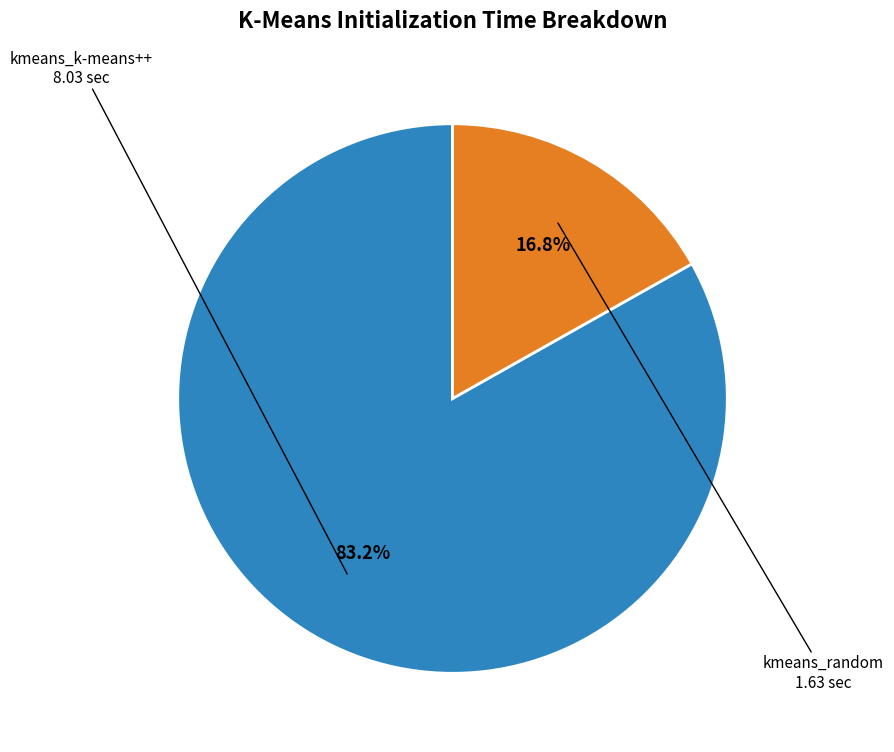

Count the number of slices in the pie.

2